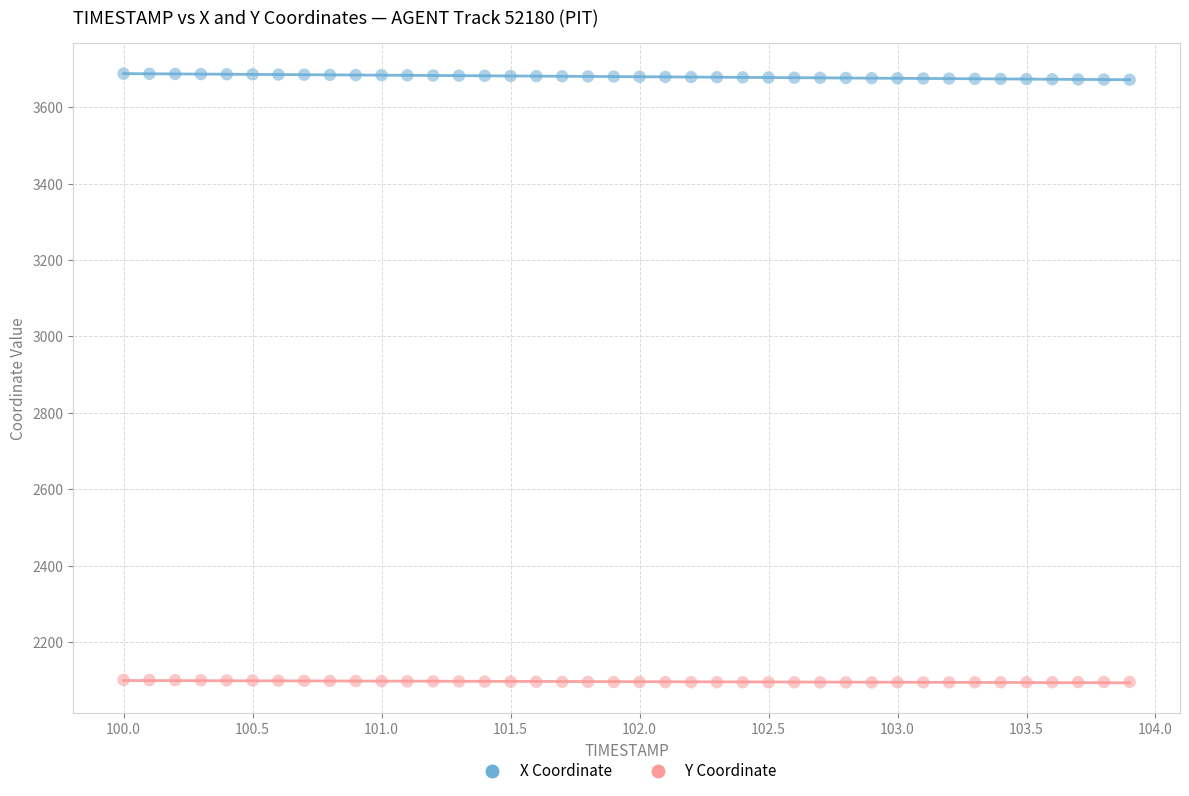

Which series contains the highest Y value?

X Coordinate